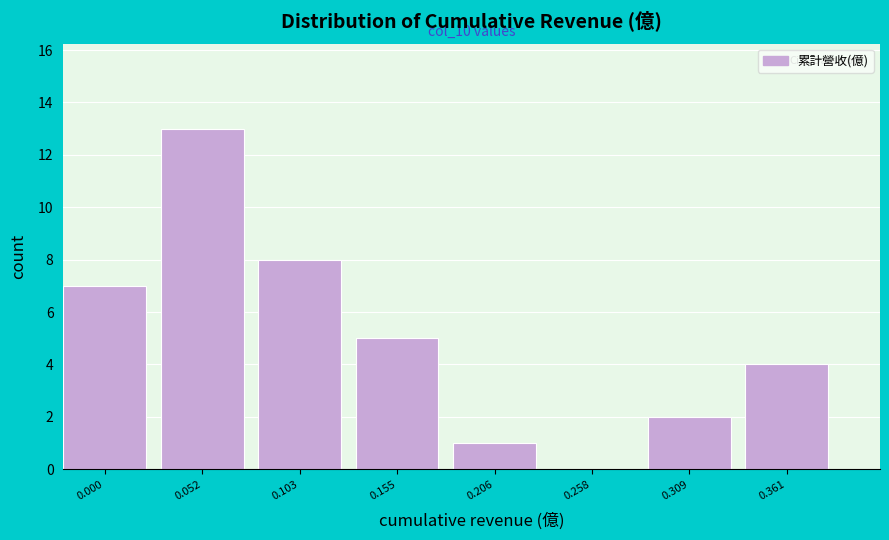

Reading left to right, what are all the values shown in this chart?

0.000=7	0.052=13	0.103=8	0.155=5	0.206=1	0.258=0	0.309=2	0.361=4